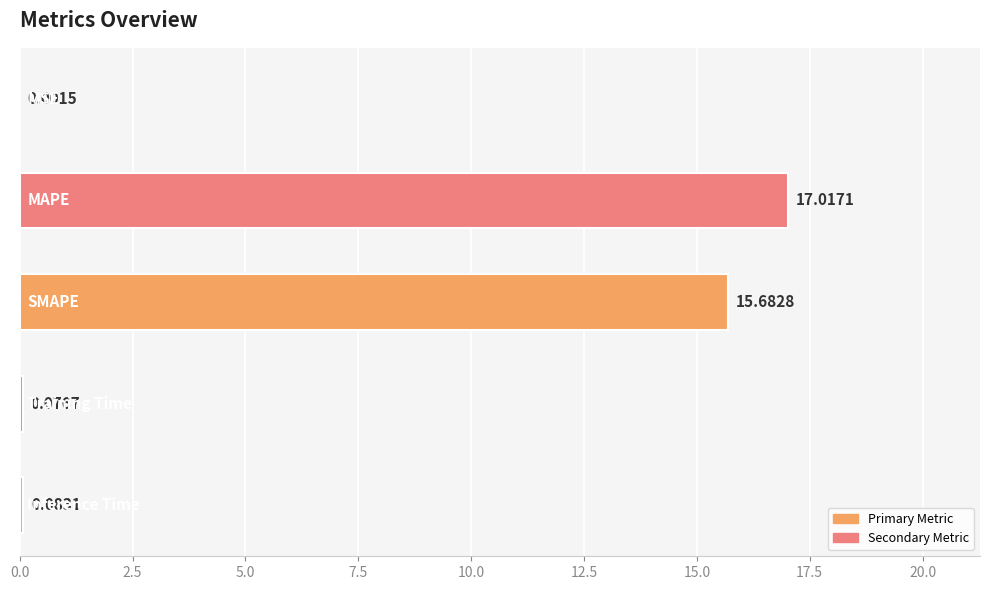

What is the sum of all values?

32.9